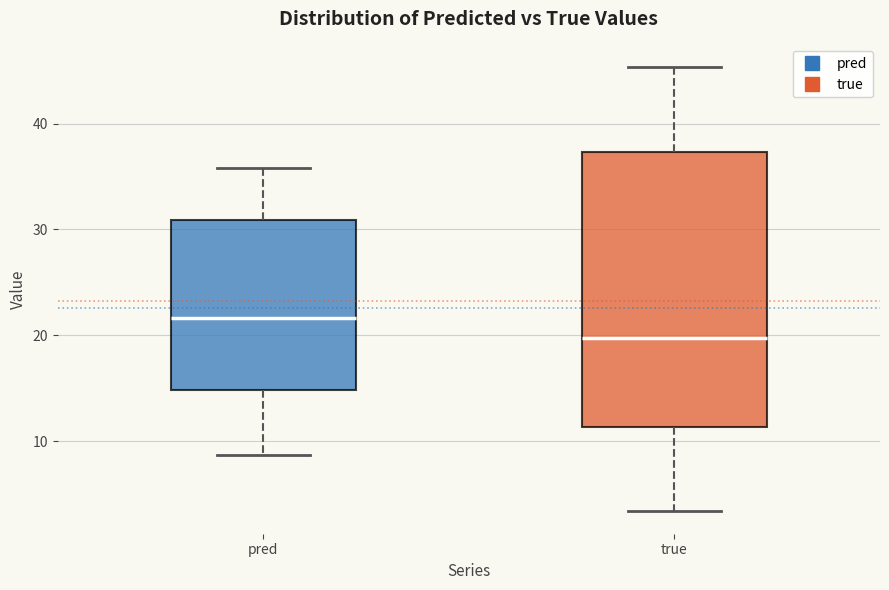

Reading left to right, read every box against the y-axis: the position of its median line, the range the box covers, and the ends of its whiskers. The values are not printed on the chart, so give them approximately, as read against the axis.

pred: median 22, box 15 to 31, whiskers 9 to 36
true: median 20, box 11 to 37, whiskers 3 to 45